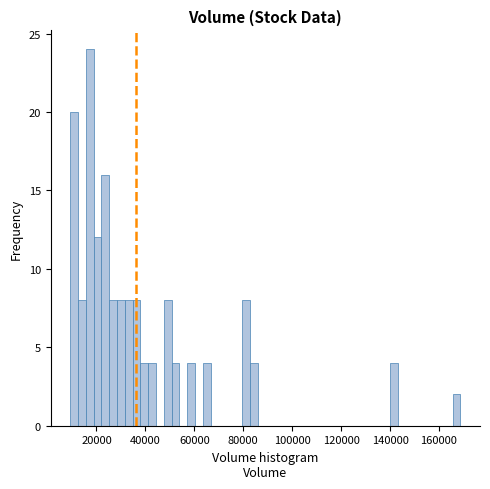

Around what value on the x-axis is the tallest bar? Give the approximate position of its centre, as read against the axis.

18000